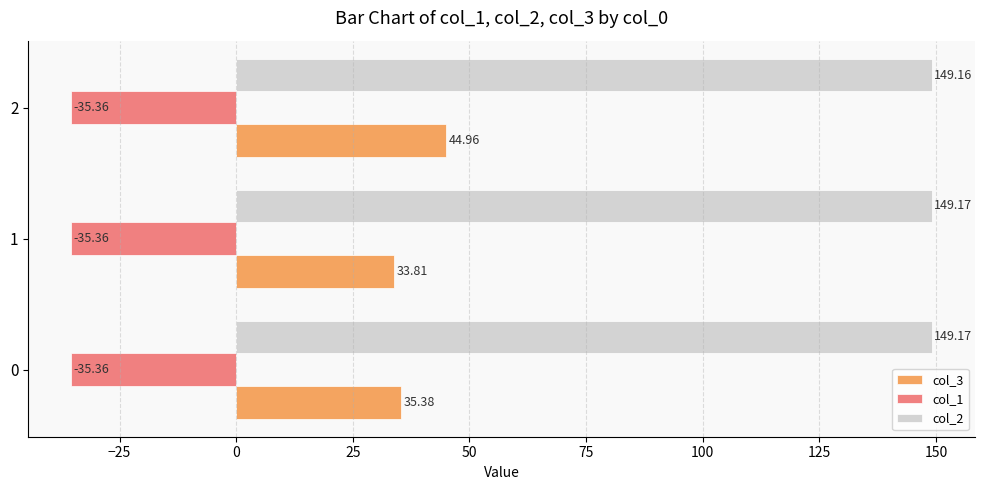

What is the smallest value displayed?

-35.4